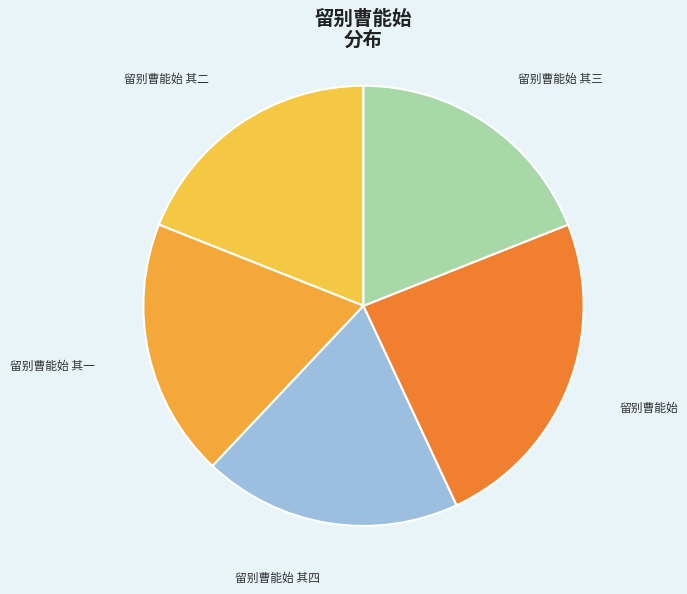

How many slices are in this pie chart?

5